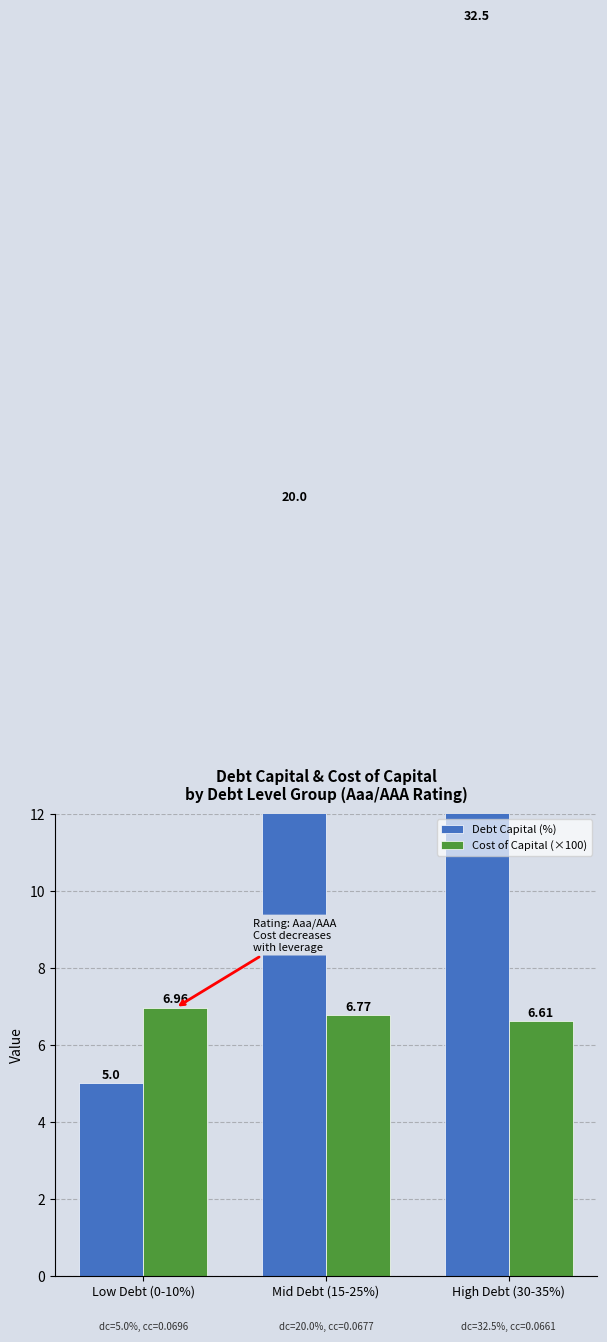

What is the difference between the highest and lowest values at Mid Debt (15-25%)?

13.2